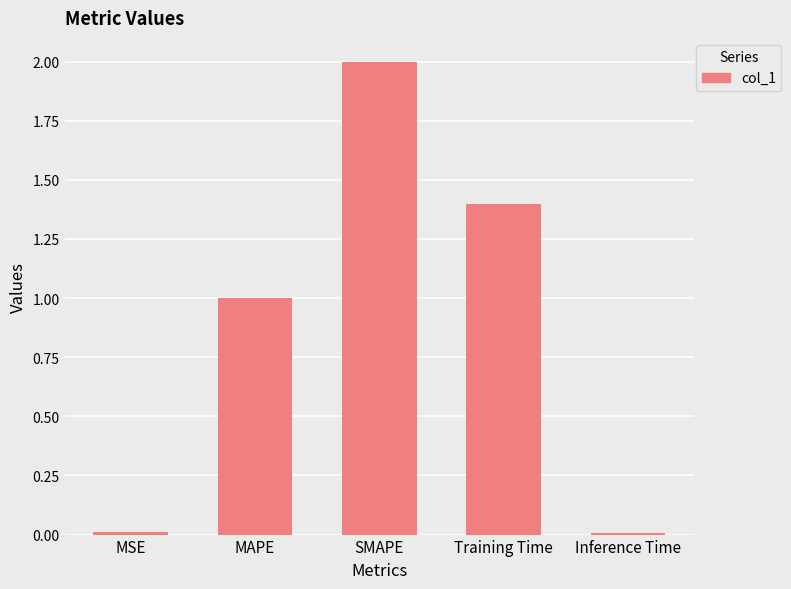

What is the change in value from Training Time to Inference Time?

-1.4